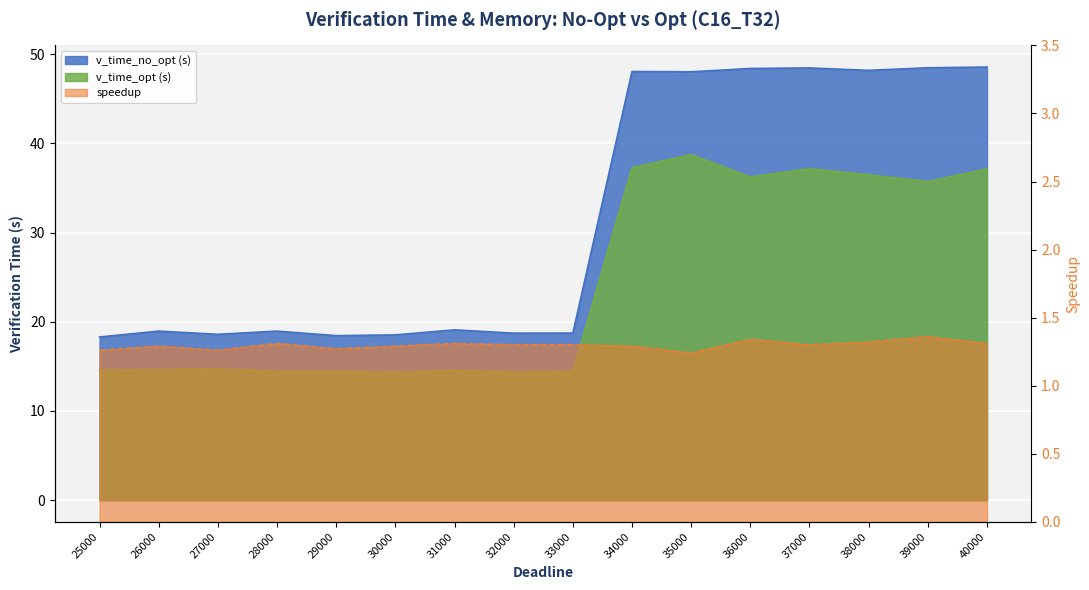

What is the value of the speedup point at the 3rd from the left?

1.3